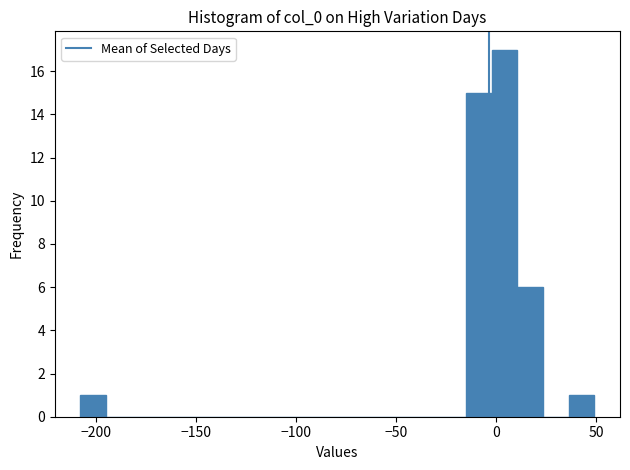

Around what value on the x-axis is the tallest bar? Give the approximate position of its centre, as read against the axis.

5